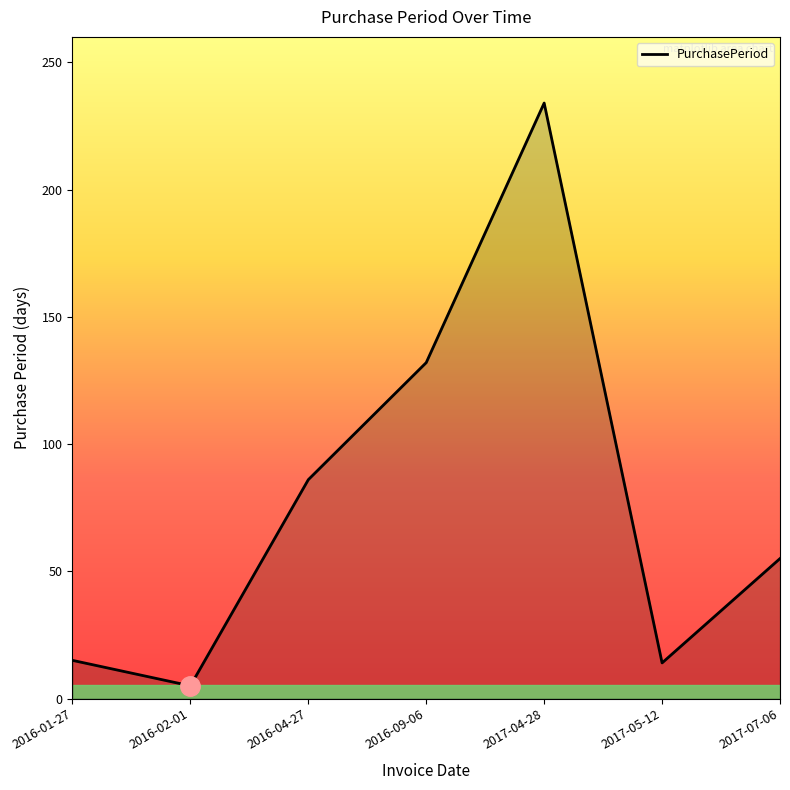

Does the chart display data point markers on the line(s)?

No